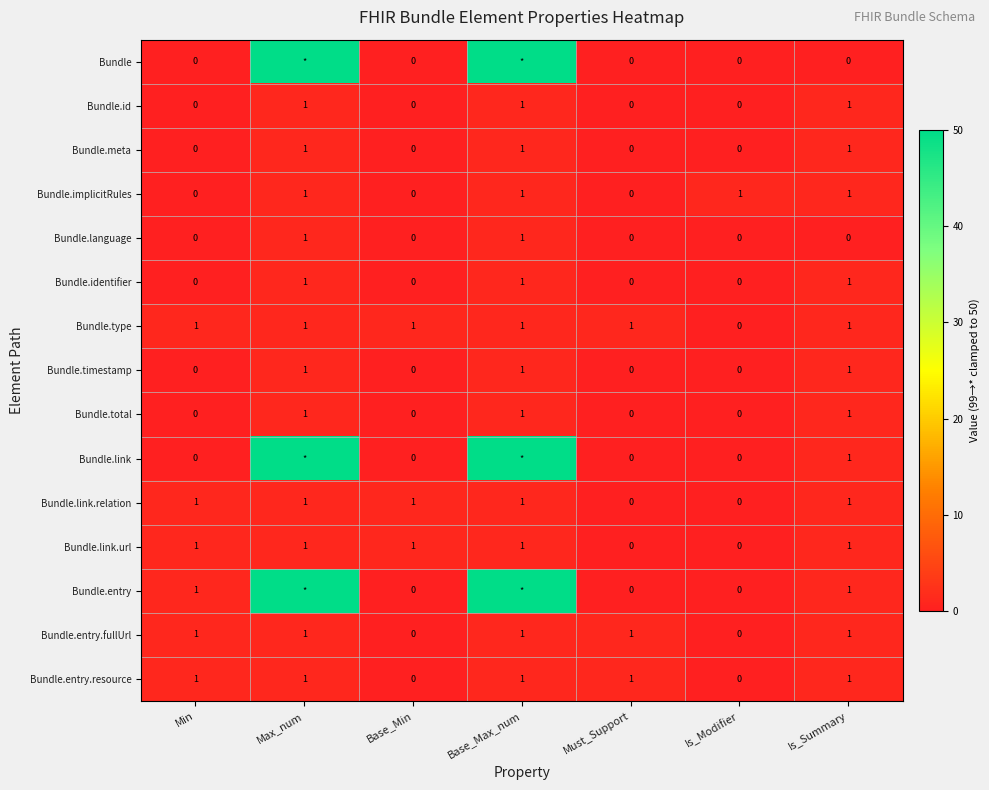

The Bundle.type series shows 0 at Is_Modifier. True or false?

True